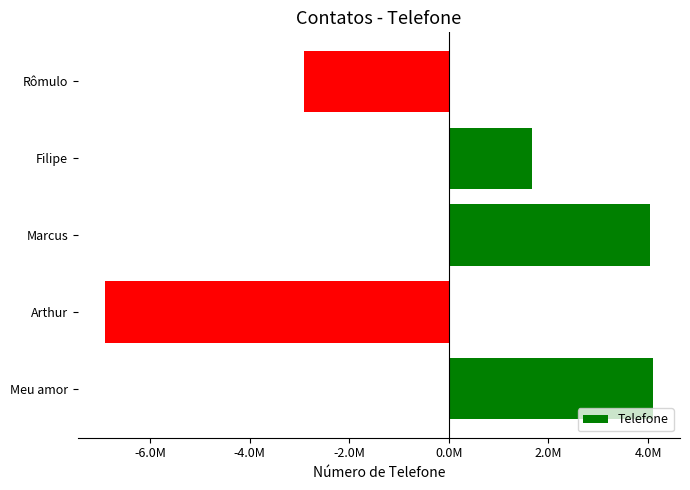

Does the chart contain any negative values?

Yes